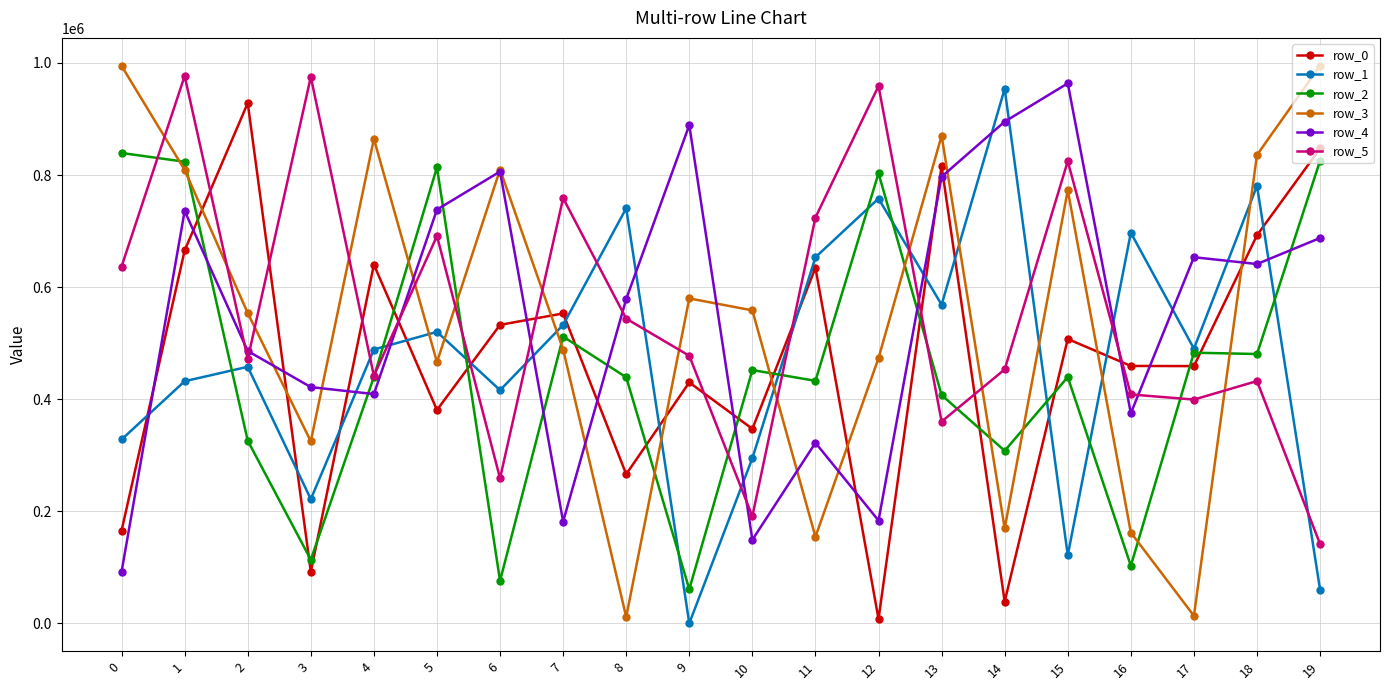

How many data points in row_4 are less than 641175?

10